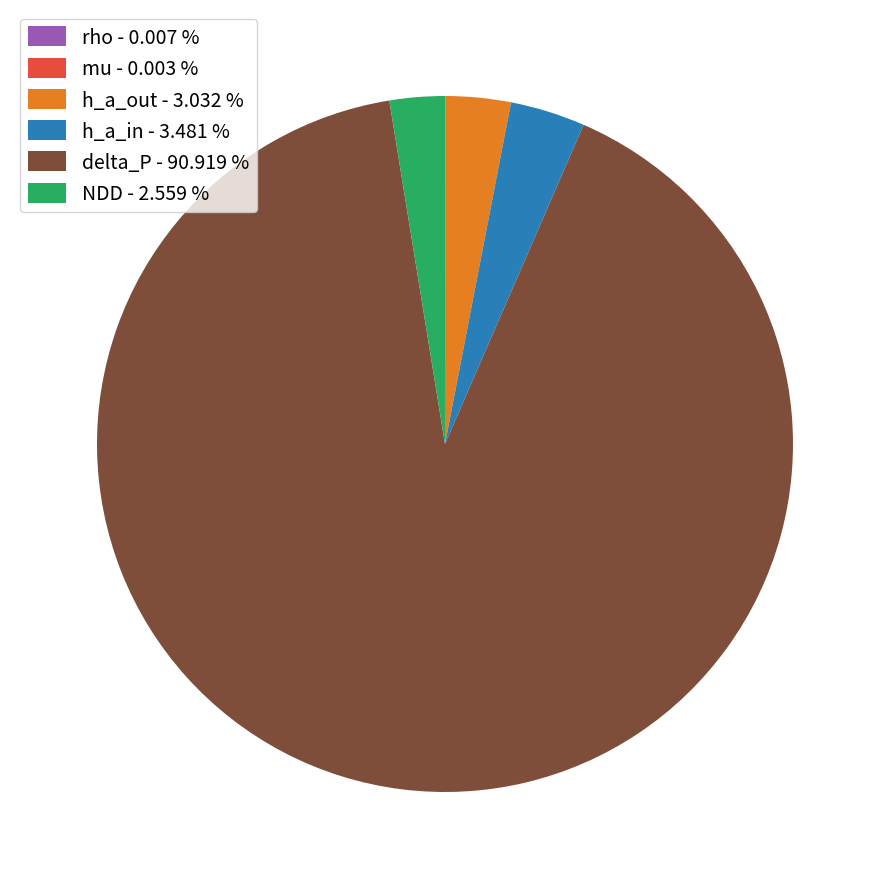

Which slice is the largest?

delta_P - 90.919 %